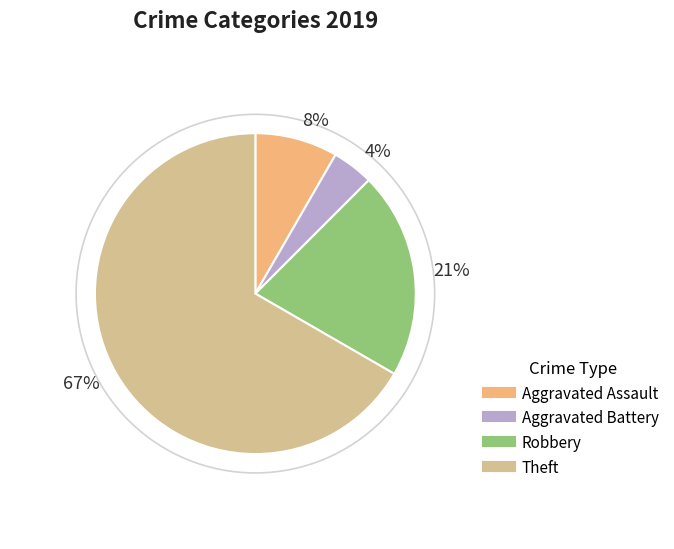

What is the ratio of the value at Aggravated Battery to the value at Robbery?

0.2